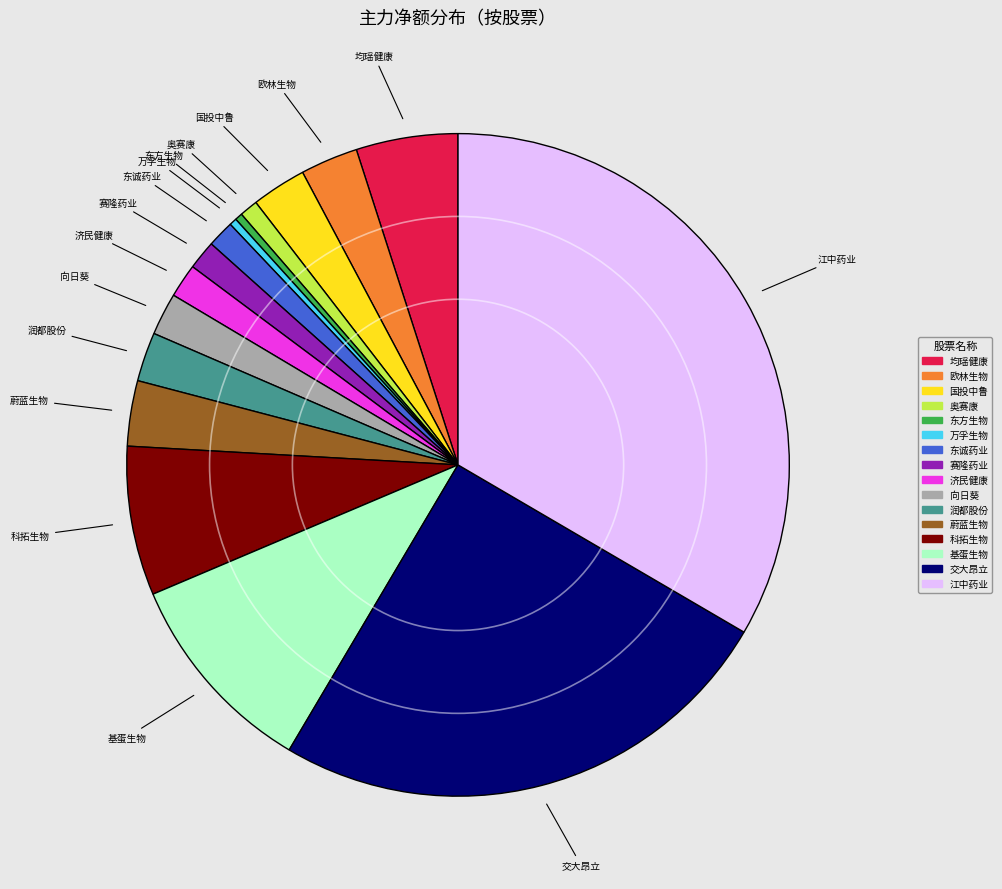

Does 东方生物 represent more than half of the total?

No